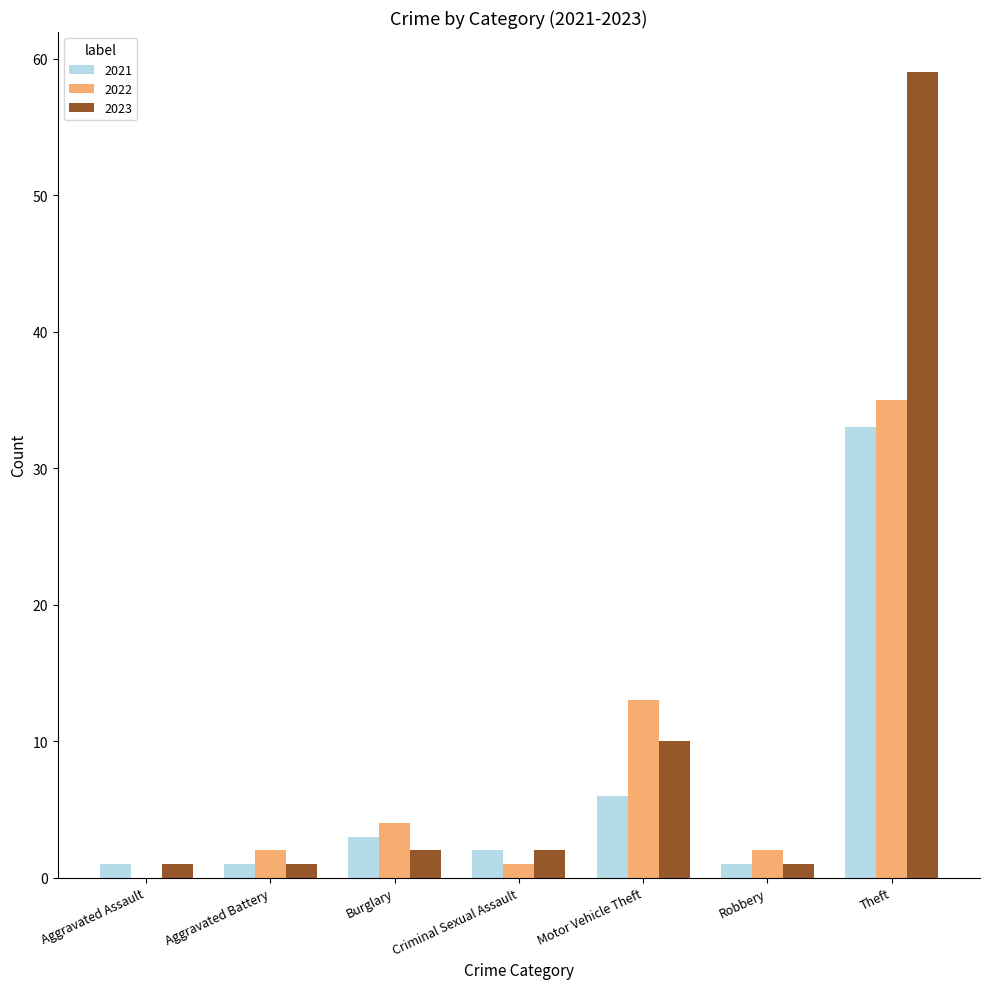

Between Aggravated Assault and Motor Vehicle Theft, which series saw the biggest shift?

2022